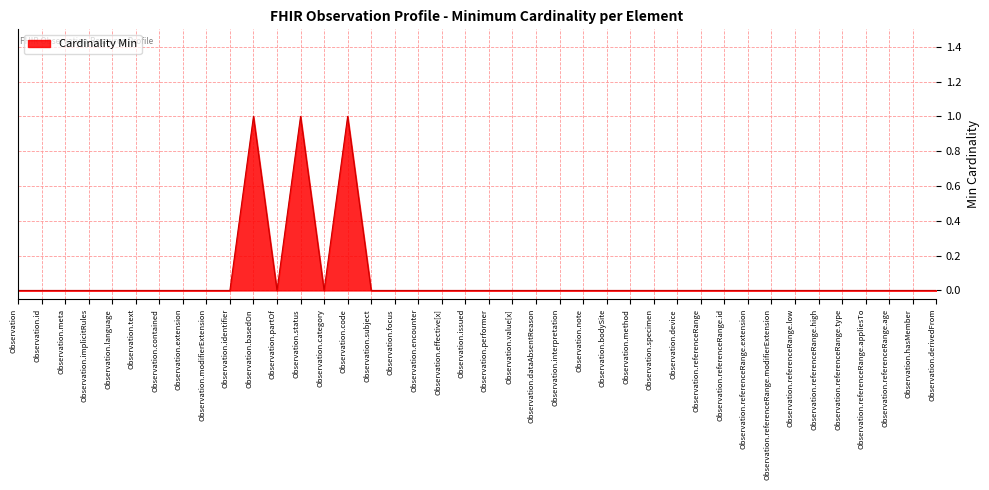

True or false: the data shows 0 at Observation.device.

True